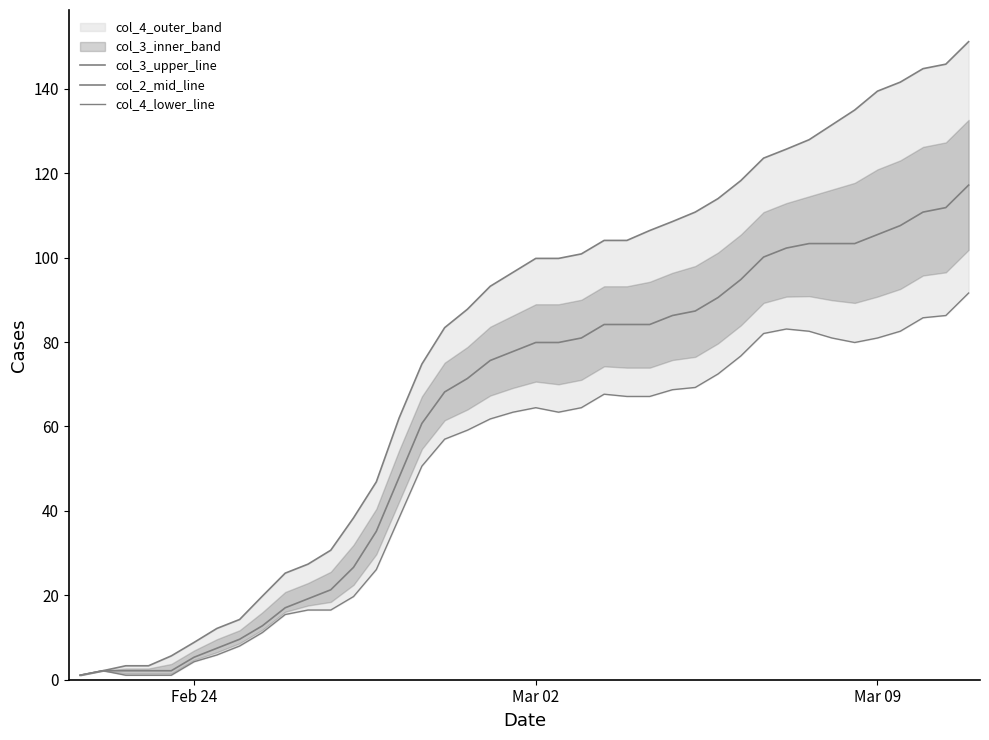

What is the total value across all series at 26?

263.5